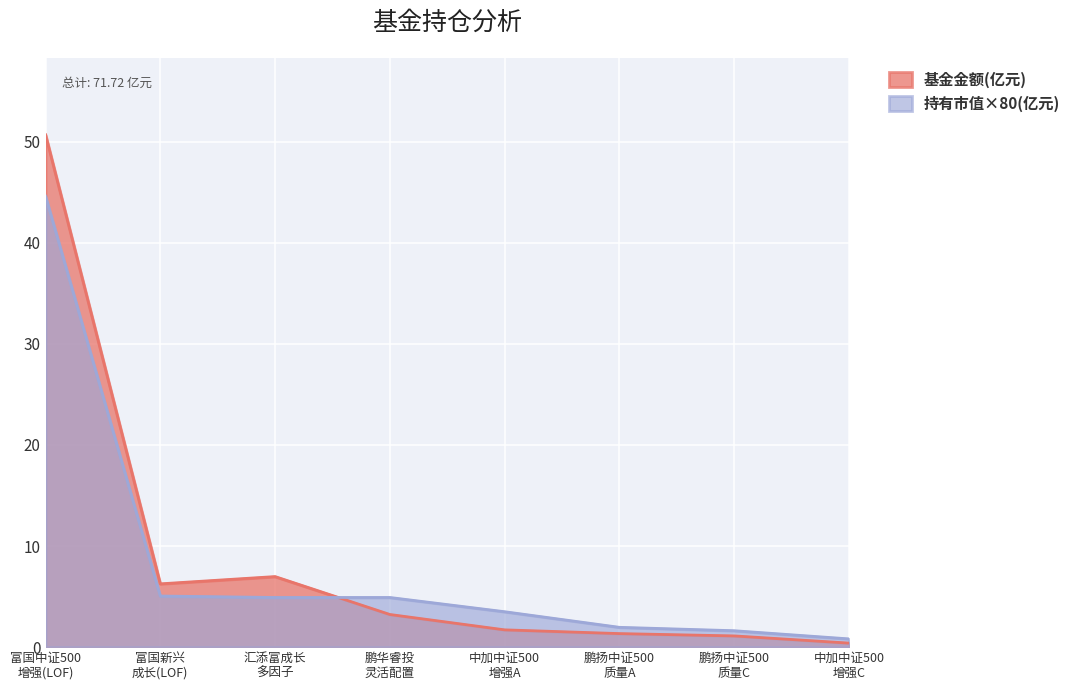

Which series has the largest range (max minus min)?

基金金额(亿元)